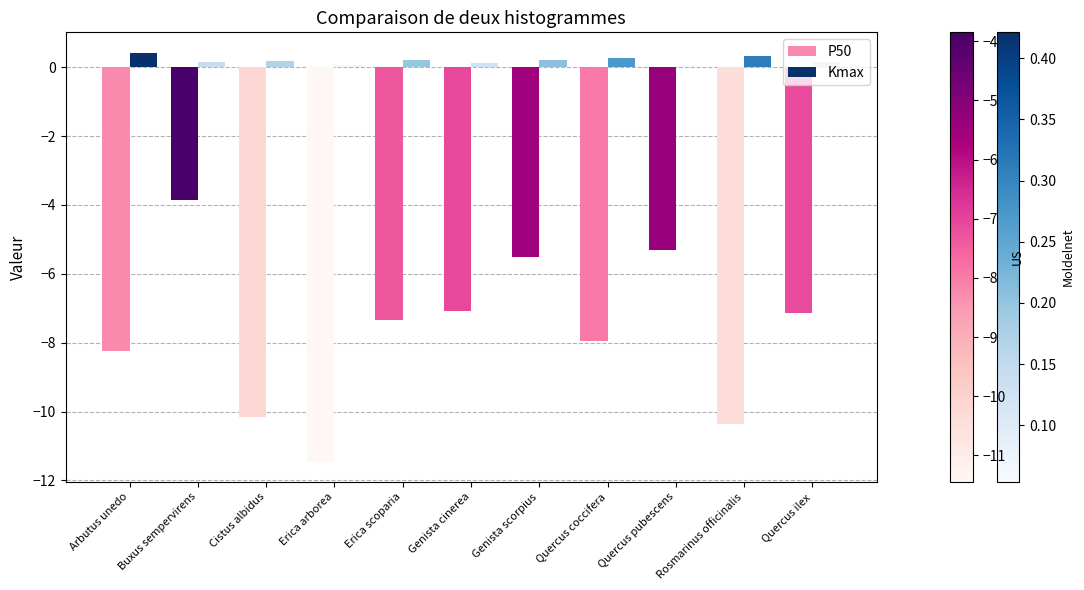

The value of P50 at Genista scorpius is -5.5. True or false?

True